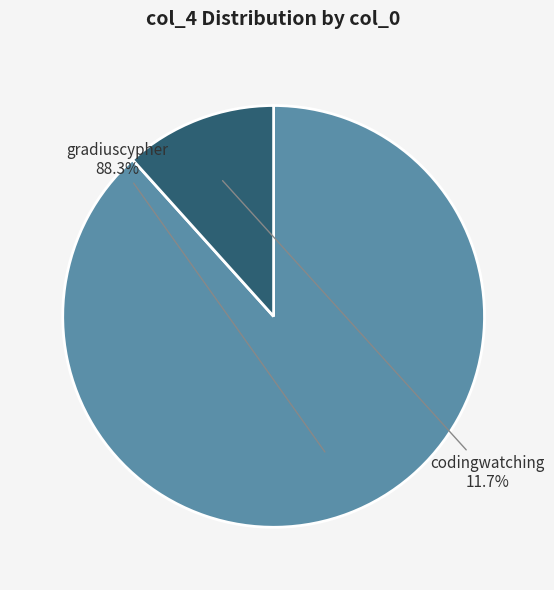

Count the number of slices in the pie.

2